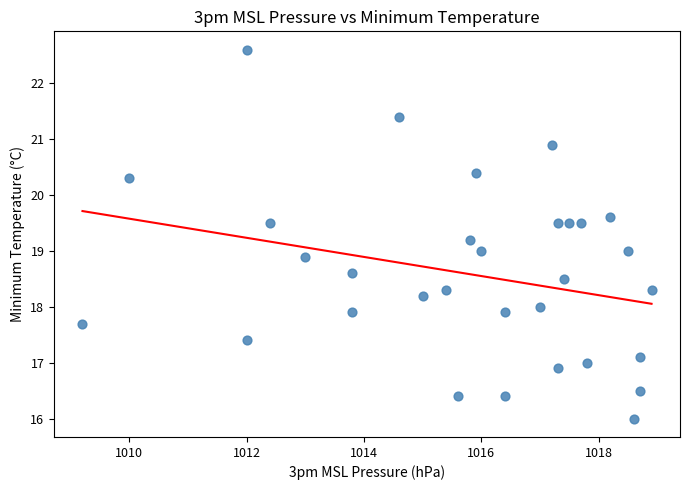

What is the range of X values (max minus min)?

9.7